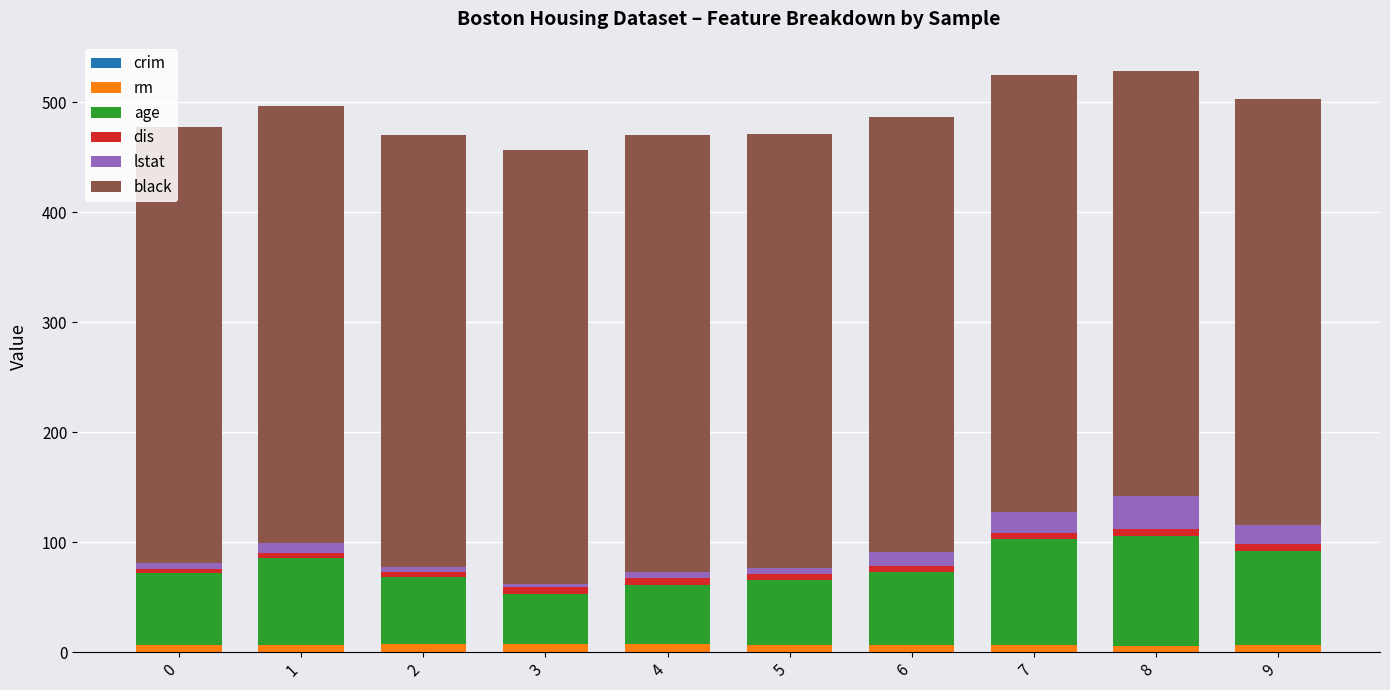

Count the number of categories in the chart.

10